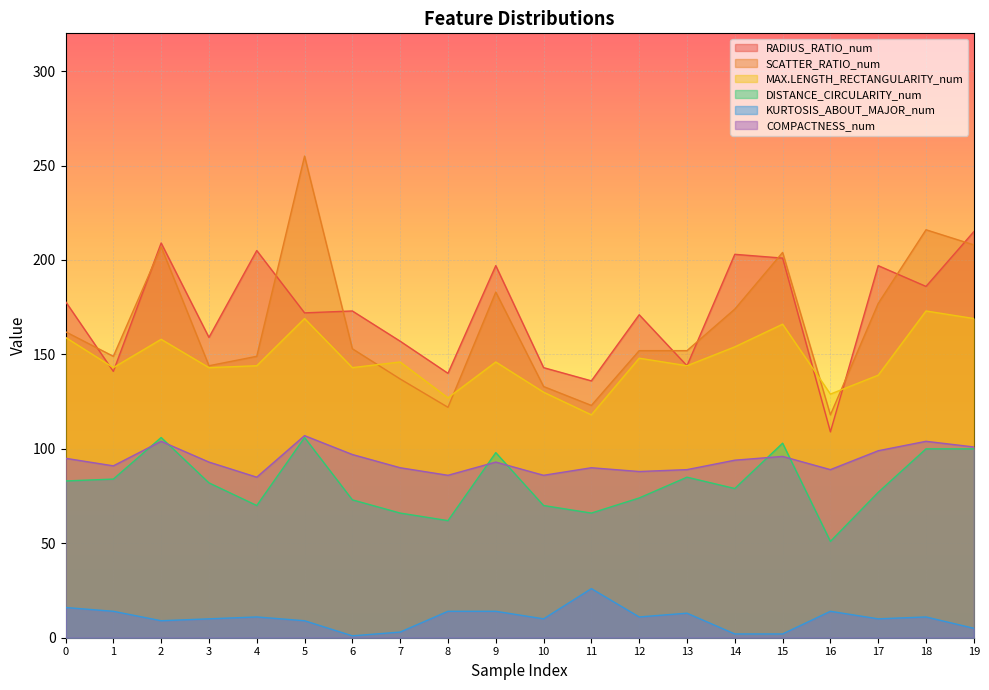

Does the chart display data point markers on the line(s)?

No